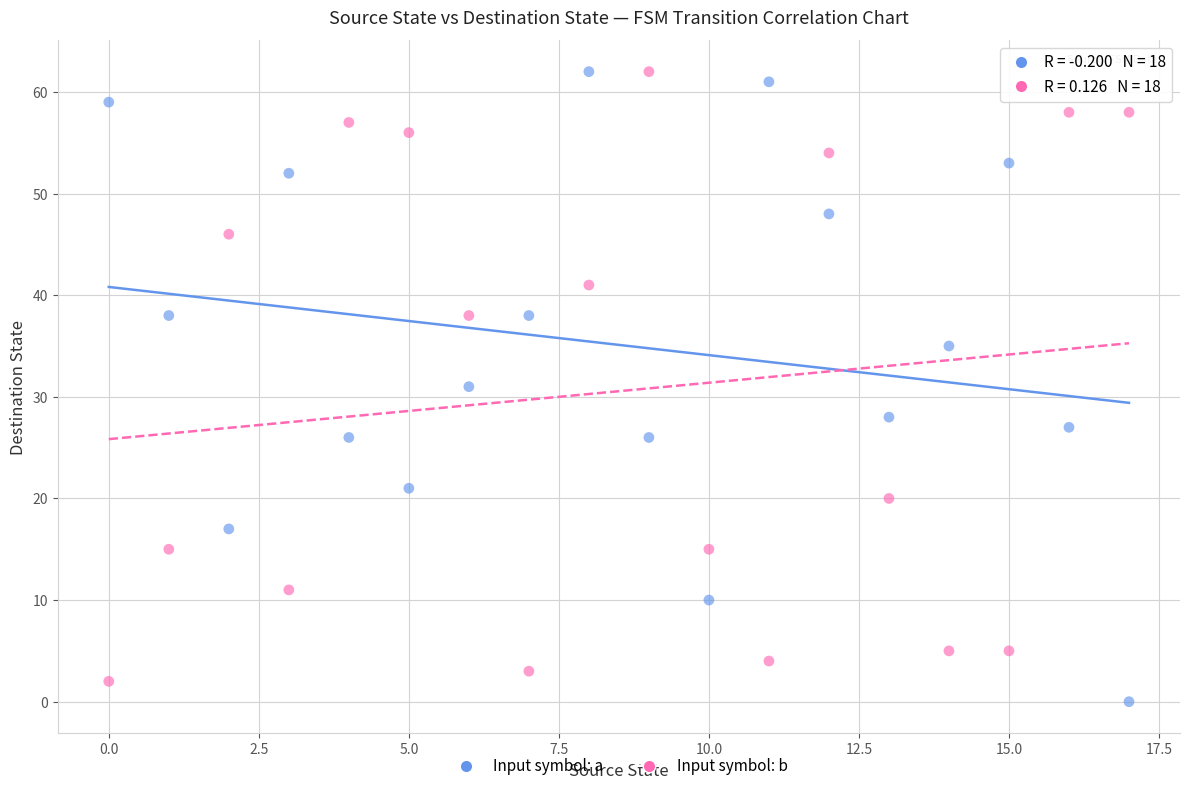

Across all data points, what is the range of Y values (max minus min)?

62